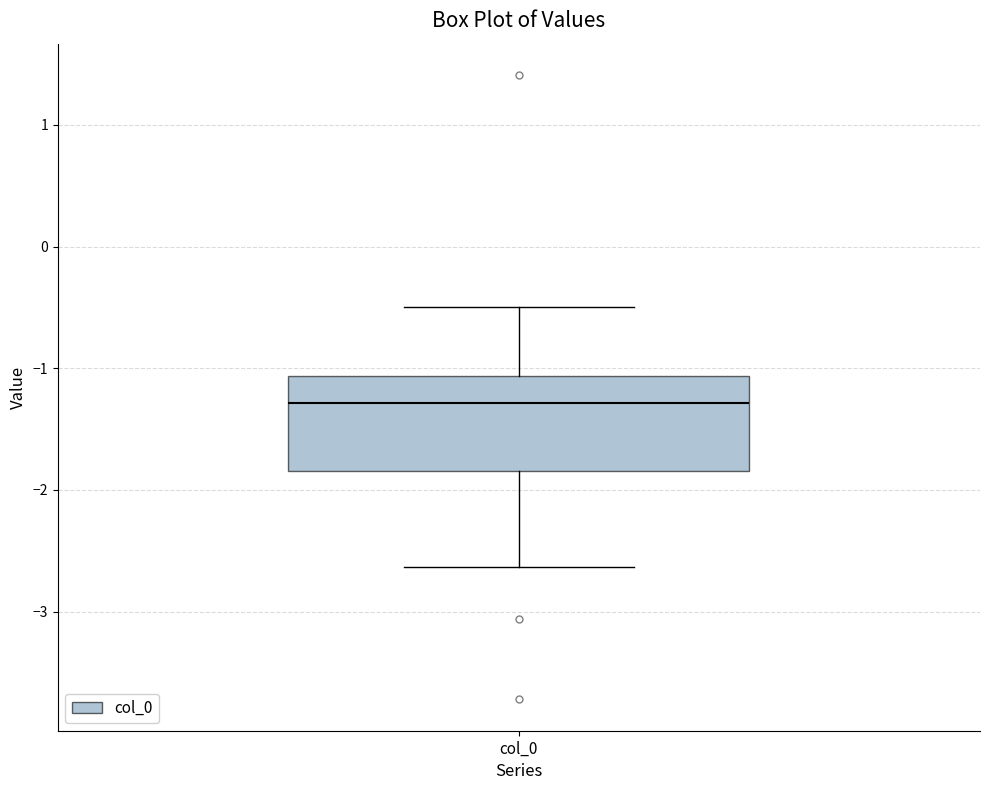

Transcribe this box plot: give where the median line is, the range the box spans, and where the two whiskers end, as read against the y-axis. The values are not printed on the chart, so give them approximately, as read against the axis.

median -1.3, box -1.8 to -1.1, whiskers -2.6 to -0.5